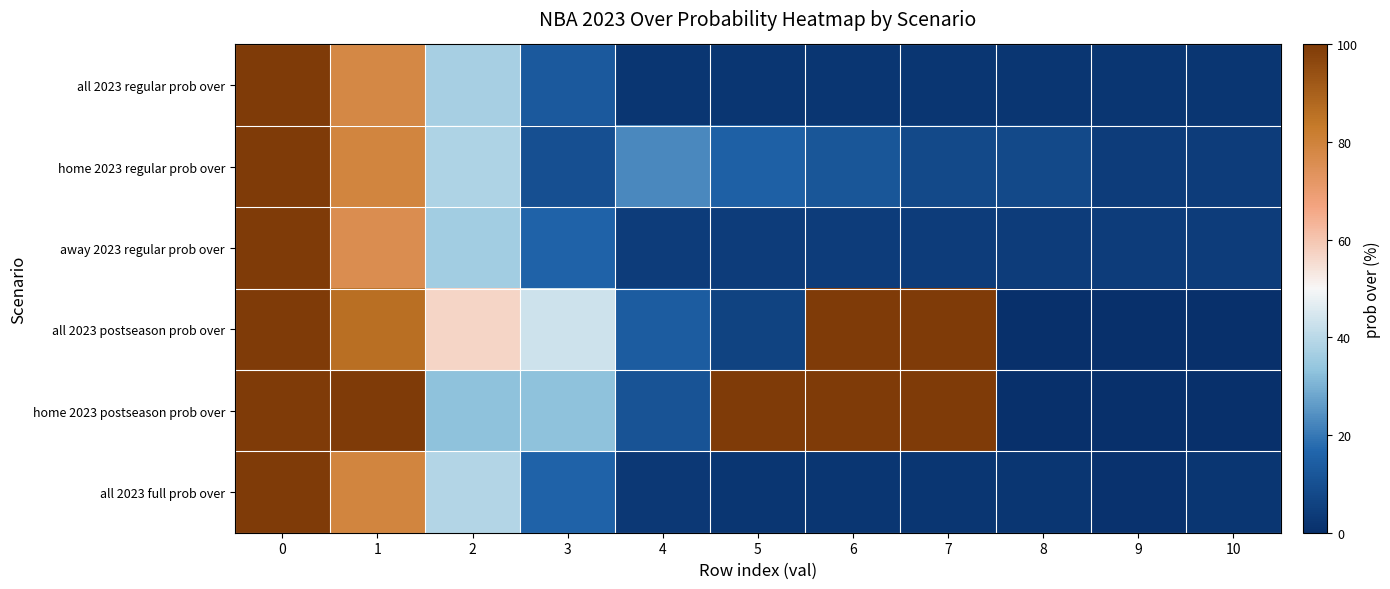

Rank the series at 10 from highest to lowest value.

home 2023 regular prob over, away 2023 regular prob over, all 2023 regular prob over, all 2023 full prob over, all 2023 postseason prob over, home 2023 postseason prob over